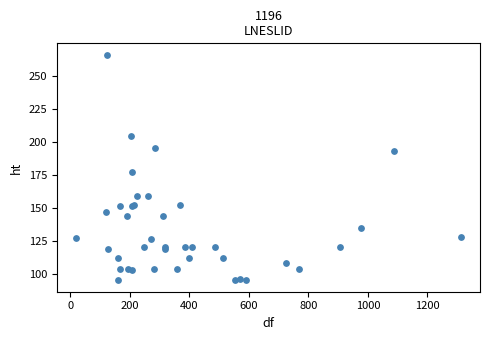

What Y value in the scatter plot is closest to 180?

177